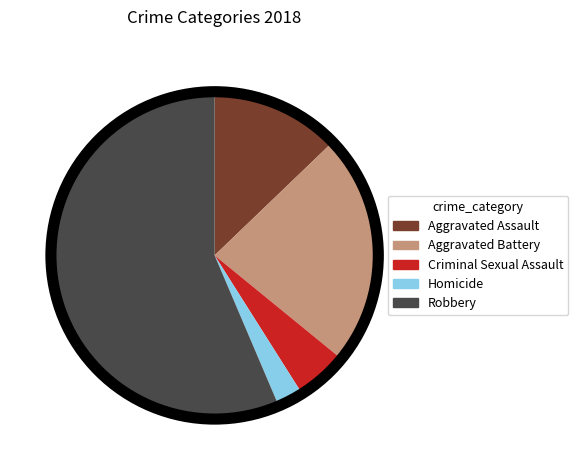

Is it true that Aggravated Battery is 9% of the pie?

False